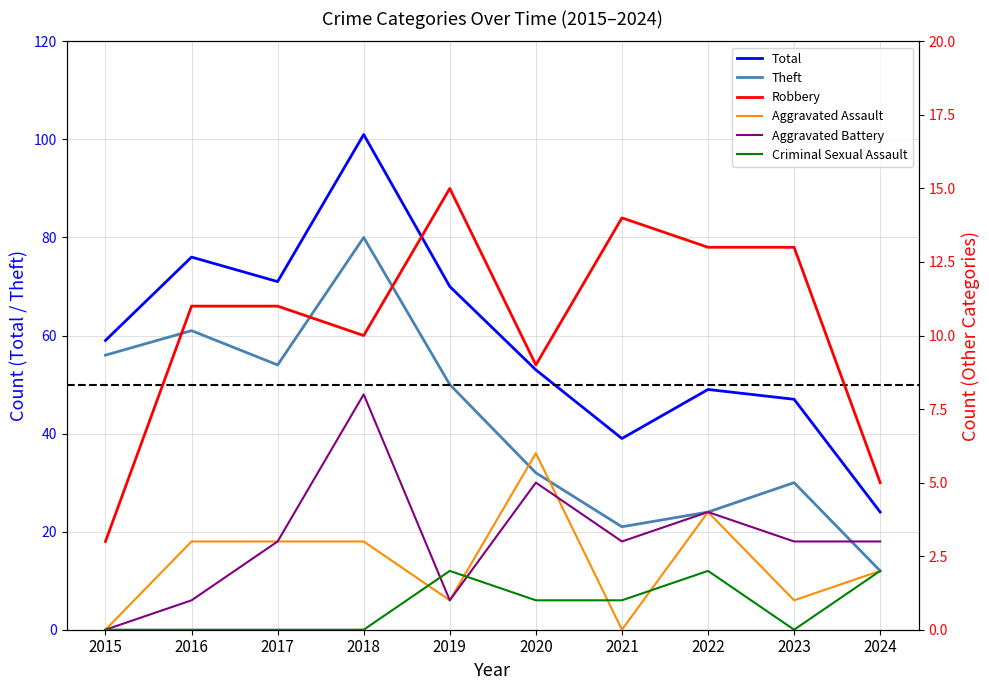

How many values in Criminal Sexual Assault are above zero?

5